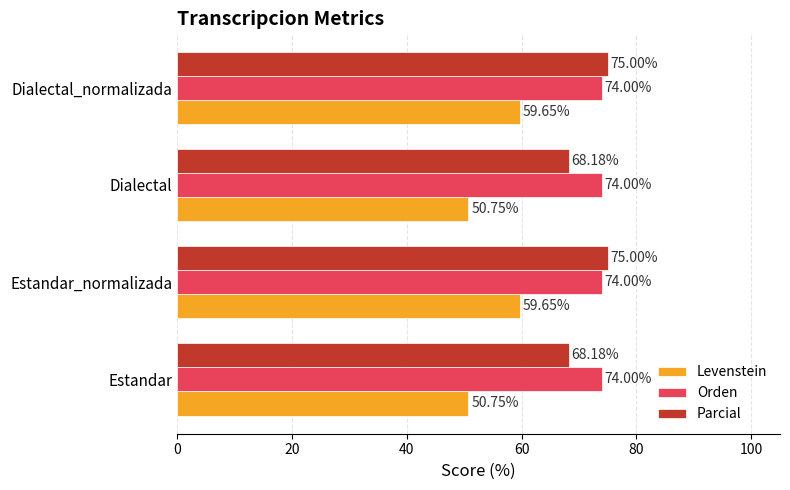

Rank the series by their maximum value, from highest to lowest.

Parcial, Orden, Levenstein